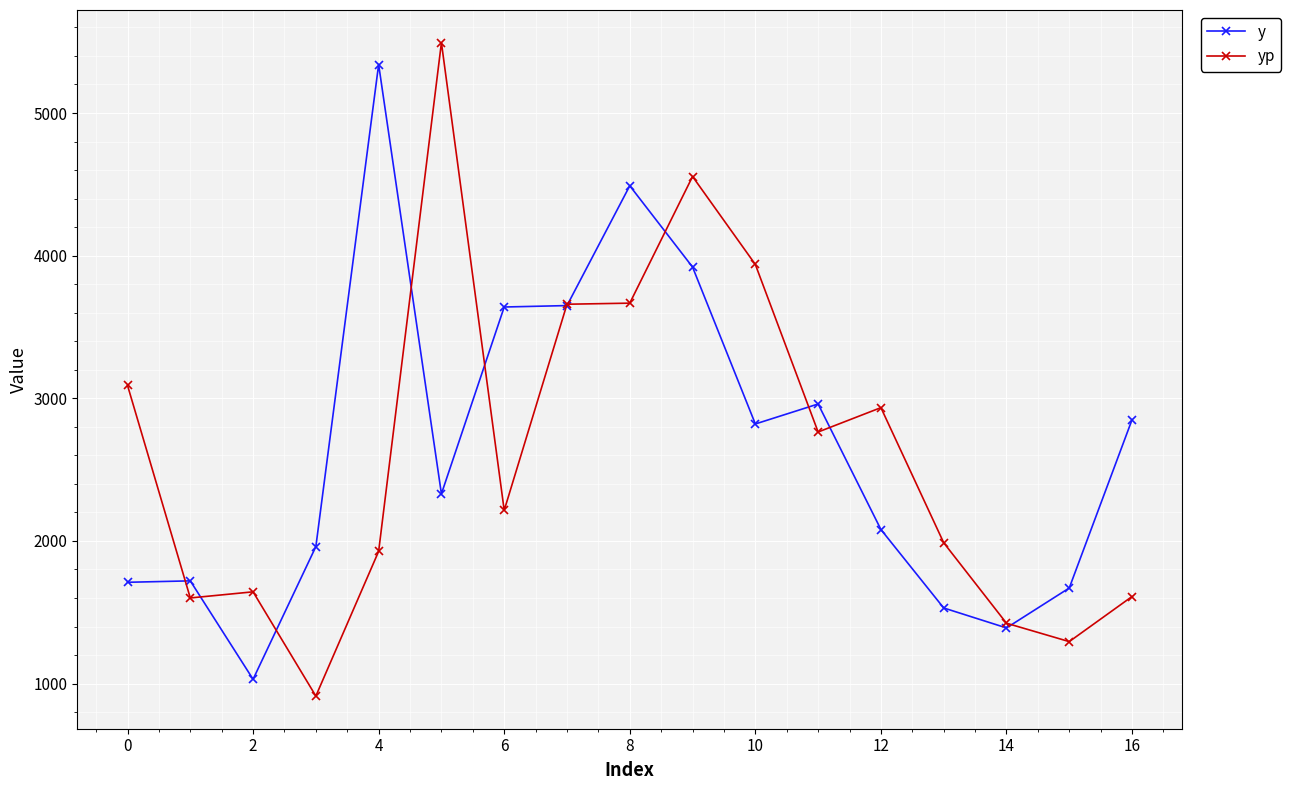

Which series has the largest range (max minus min)?

yp